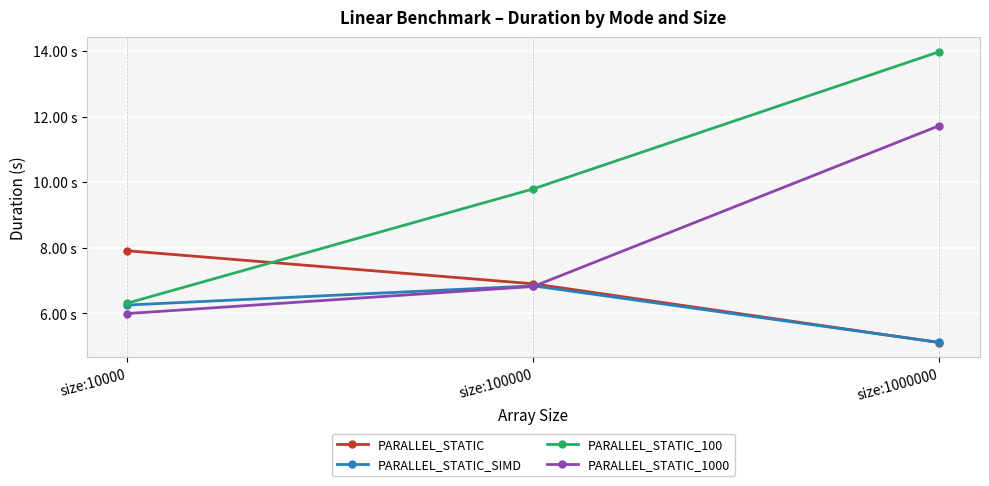

What is the difference between the second highest and minimum values in the PARALLEL_STATIC series?

1.8